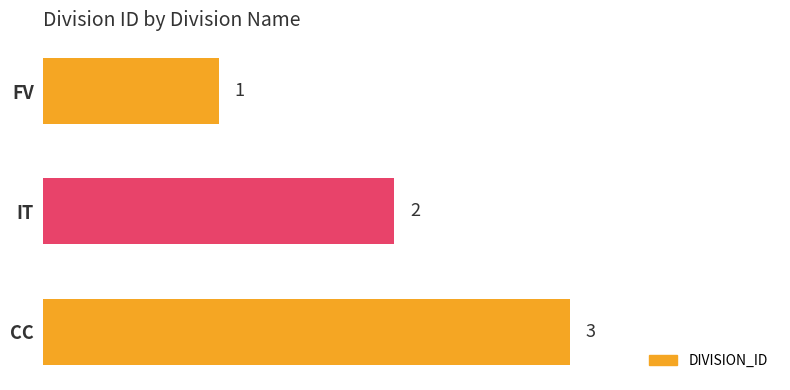

What is the sum of the values at FV and CC?

4